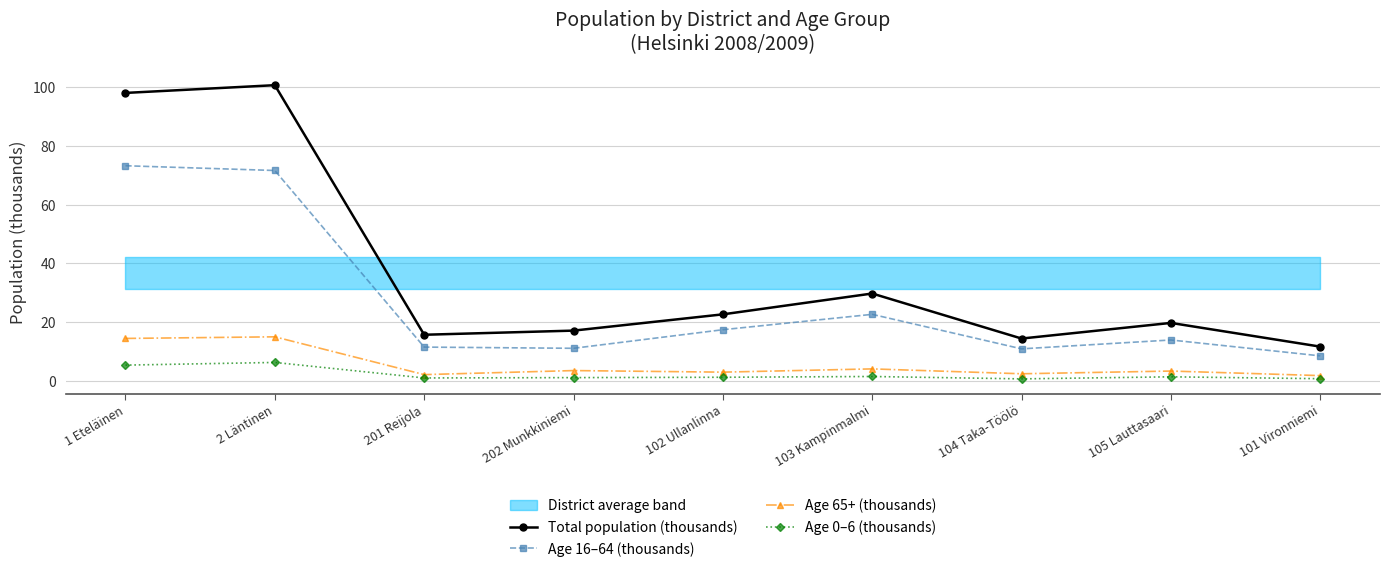

True or false: Age 0–6 (thousands) has more than 2 interior local peaks.

True